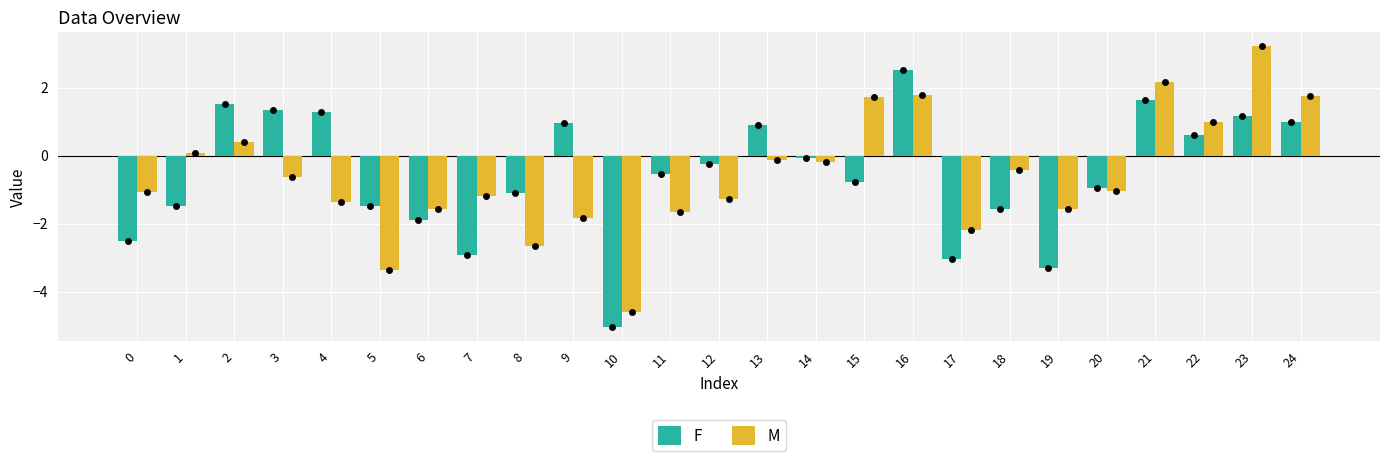

What are all the series names shown in the legend?

F, M